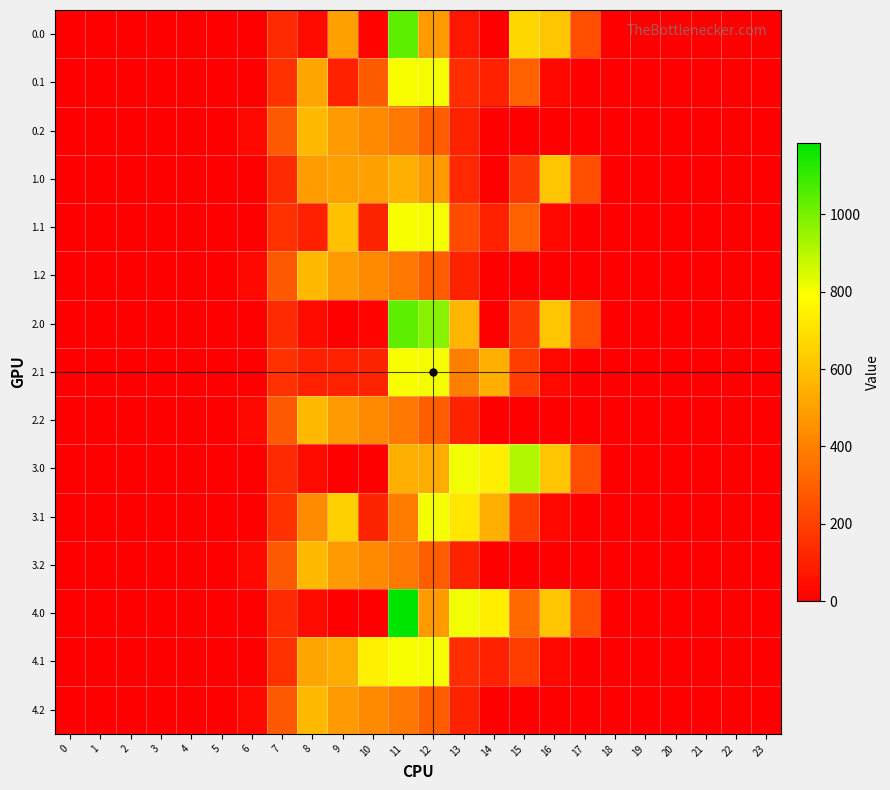

Reading left to right, list all the values displayed in this chart.

0.0: 0=0.0	1=0.0	2=0.0	3=0.0	4=0.0	5=0.0	6=0.0	7=134.3	8=35.0	9=495.0	10=15.5	11=1039.3	12=477.2	13=70.2	14=0.3	15=667.8	16=613.0	17=243.5	18=0.0	19=0.0	20=0.0	21=0.0	22=0.0	23=0.0
0.1: 0=0.0	1=0.0	2=0.0	3=0.0	4=0.0	5=0.0	6=0.0	7=153.2	8=514.8	9=104.8	10=287.1	11=800.2	12=806.9	13=141.2	14=105.5	15=301.4	16=26.8	17=0.0	18=0.0	19=0.0	20=0.0	21=0.0	22=0.0	23=0.0
0.2: 0=0.0	1=0.0	2=0.0	3=0.0	4=0.0	5=0.0	6=29.3	7=276.9	8=576.6	9=480.7	10=430.5	11=374.4	12=289.5	13=107.8	14=0.0	15=0.0	16=0.0	17=0.0	18=0.0	19=0.0	20=0.0	21=0.0	22=0.0	23=0.0
1.0: 0=0.0	1=0.0	2=0.0	3=0.0	4=0.0	5=0.0	6=0.0	7=134.3	8=489.3	9=495.0	10=495.0	11=544.3	12=477.2	13=126.6	14=0.3	15=172.8	16=613.0	17=243.5	18=0.0	19=0.0	20=0.0	21=0.0	22=0.0	23=0.0
1.1: 0=0.0	1=0.0	2=0.0	3=0.0	4=0.0	5=0.0	6=0.0	7=153.2	8=102.3	9=599.8	10=114.0	11=800.2	12=806.9	13=231.8	14=105.5	15=301.4	16=26.8	17=0.0	18=0.0	19=0.0	20=0.0	21=0.0	22=0.0	23=0.0
1.2: 0=0.0	1=0.0	2=0.0	3=0.0	4=0.0	5=0.0	6=29.3	7=276.9	8=576.6	9=480.7	10=430.5	11=374.4	12=289.5	13=107.8	14=0.0	15=0.0	16=0.0	17=0.0	18=0.0	19=0.0	20=0.0	21=0.0	22=0.0	23=0.0
2.0: 0=0.0	1=0.0	2=0.0	3=0.0	4=0.0	5=0.0	6=0.0	7=134.3	8=35.0	9=0.0	10=15.5	11=1039.3	12=972.2	13=565.2	14=0.3	15=172.8	16=613.0	17=243.5	18=0.0	19=0.0	20=0.0	21=0.0	22=0.0	23=0.0
2.1: 0=0.0	1=0.0	2=0.0	3=0.0	4=0.0	5=0.0	6=0.0	7=153.2	8=102.3	9=104.8	10=114.0	11=800.2	12=806.9	13=399.3	14=544.1	15=190.3	16=26.8	17=0.0	18=0.0	19=0.0	20=0.0	21=0.0	22=0.0	23=0.0
2.2: 0=0.0	1=0.0	2=0.0	3=0.0	4=0.0	5=0.0	6=29.3	7=276.9	8=576.6	9=480.7	10=430.5	11=374.4	12=289.5	13=107.8	14=0.0	15=0.0	16=0.0	17=0.0	18=0.0	19=0.0	20=0.0	21=0.0	22=0.0	23=0.0
3.0: 0=0.0	1=0.0	2=0.0	3=0.0	4=0.0	5=0.0	6=0.0	7=134.3	8=35.0	9=0.0	10=0.0	11=544.3	12=534.9	13=810.2	14=740.3	15=911.8	16=613.0	17=243.5	18=0.0	19=0.0	20=0.0	21=0.0	22=0.0	23=0.0
3.1: 0=0.0	1=0.0	2=0.0	3=0.0	4=0.0	5=0.0	6=0.0	7=153.2	8=435.8	9=646.9	10=114.0	11=384.7	12=806.9	13=715.3	14=544.1	15=190.3	16=26.8	17=0.0	18=0.0	19=0.0	20=0.0	21=0.0	22=0.0	23=0.0
3.2: 0=0.0	1=0.0	2=0.0	3=0.0	4=0.0	5=0.0	6=29.3	7=276.9	8=576.6	9=480.7	10=430.5	11=374.4	12=289.5	13=107.8	14=0.0	15=0.0	16=0.0	17=0.0	18=0.0	19=0.0	20=0.0	21=0.0	22=0.0	23=0.0
4.0: 0=0.0	1=0.0	2=0.0	3=0.0	4=0.0	5=0.0	6=0.0	7=134.3	8=35.0	9=0.0	10=0.0	11=1185.2	12=477.2	13=810.2	14=740.3	15=328.6	16=613.0	17=243.5	18=0.0	19=0.0	20=0.0	21=0.0	22=0.0	23=0.0
4.1: 0=0.0	1=0.0	2=0.0	3=0.0	4=0.0	5=0.0	6=0.0	7=153.2	8=514.8	9=536.9	10=742.1	11=800.2	12=806.9	13=141.2	14=105.5	15=190.3	16=26.8	17=0.0	18=0.0	19=0.0	20=0.0	21=0.0	22=0.0	23=0.0
4.2: 0=0.0	1=0.0	2=0.0	3=0.0	4=0.0	5=0.0	6=29.3	7=276.9	8=576.6	9=480.7	10=430.5	11=374.4	12=289.5	13=107.8	14=0.0	15=0.0	16=0.0	17=0.0	18=0.0	19=0.0	20=0.0	21=0.0	22=0.0	23=0.0